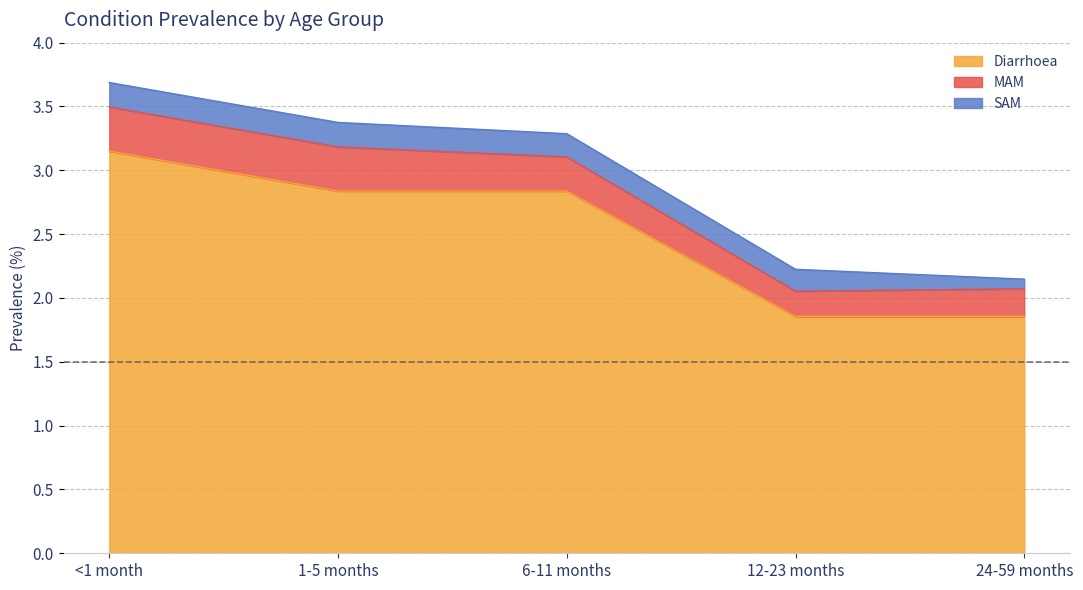

Reading right to left, transcribe all the data shown in this chart.

Diarrhoea: 24-59 months=1.9	12-23 months=1.9	6-11 months=2.8	1-5 months=2.8	<1 month=3.2
MAM: 24-59 months=0.2	12-23 months=0.2	6-11 months=0.3	1-5 months=0.3	<1 month=0.3
SAM: 24-59 months=0.1	12-23 months=0.2	6-11 months=0.2	1-5 months=0.2	<1 month=0.2